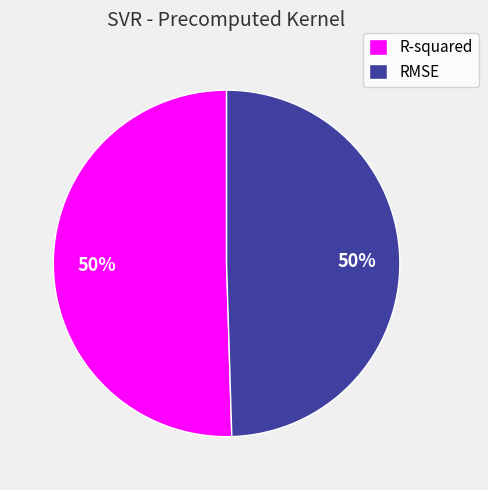

To the nearest percent, what is the combined percentage of RMSE and R-squared?

100%